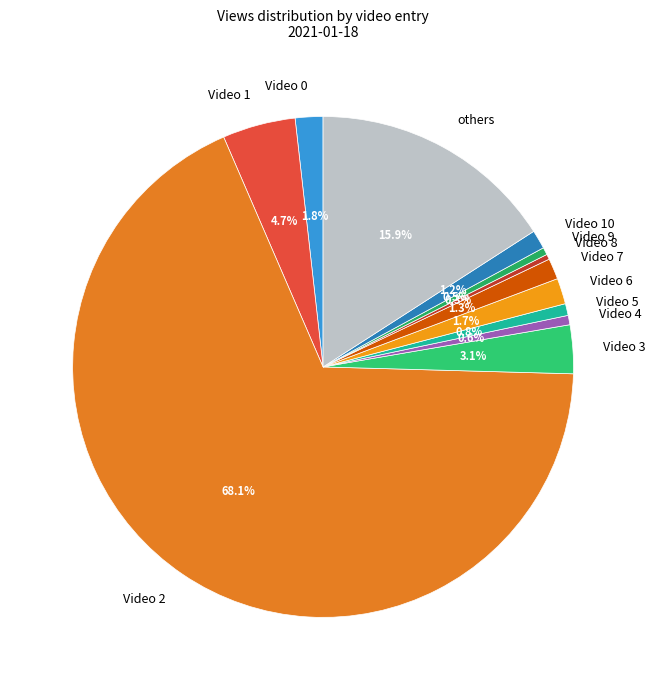

Which category accounts for the majority?

Video 2